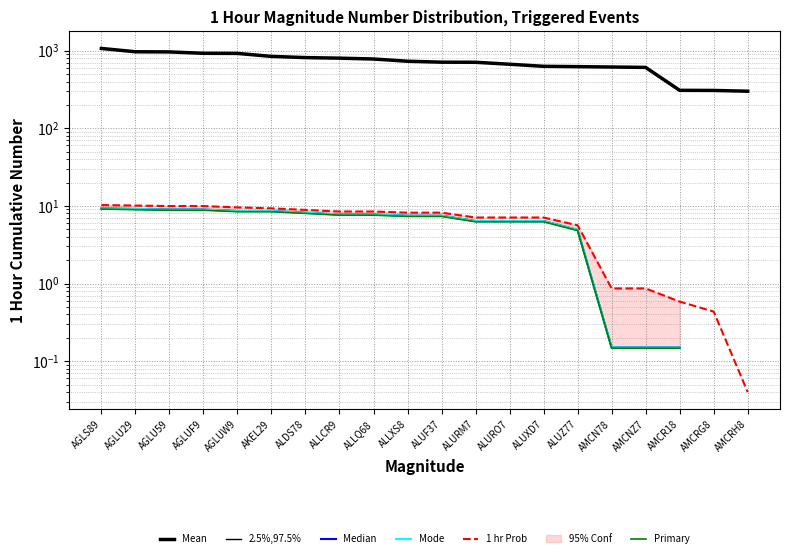

What is the spread (max minus min) of values at ALLQ68?

772.4